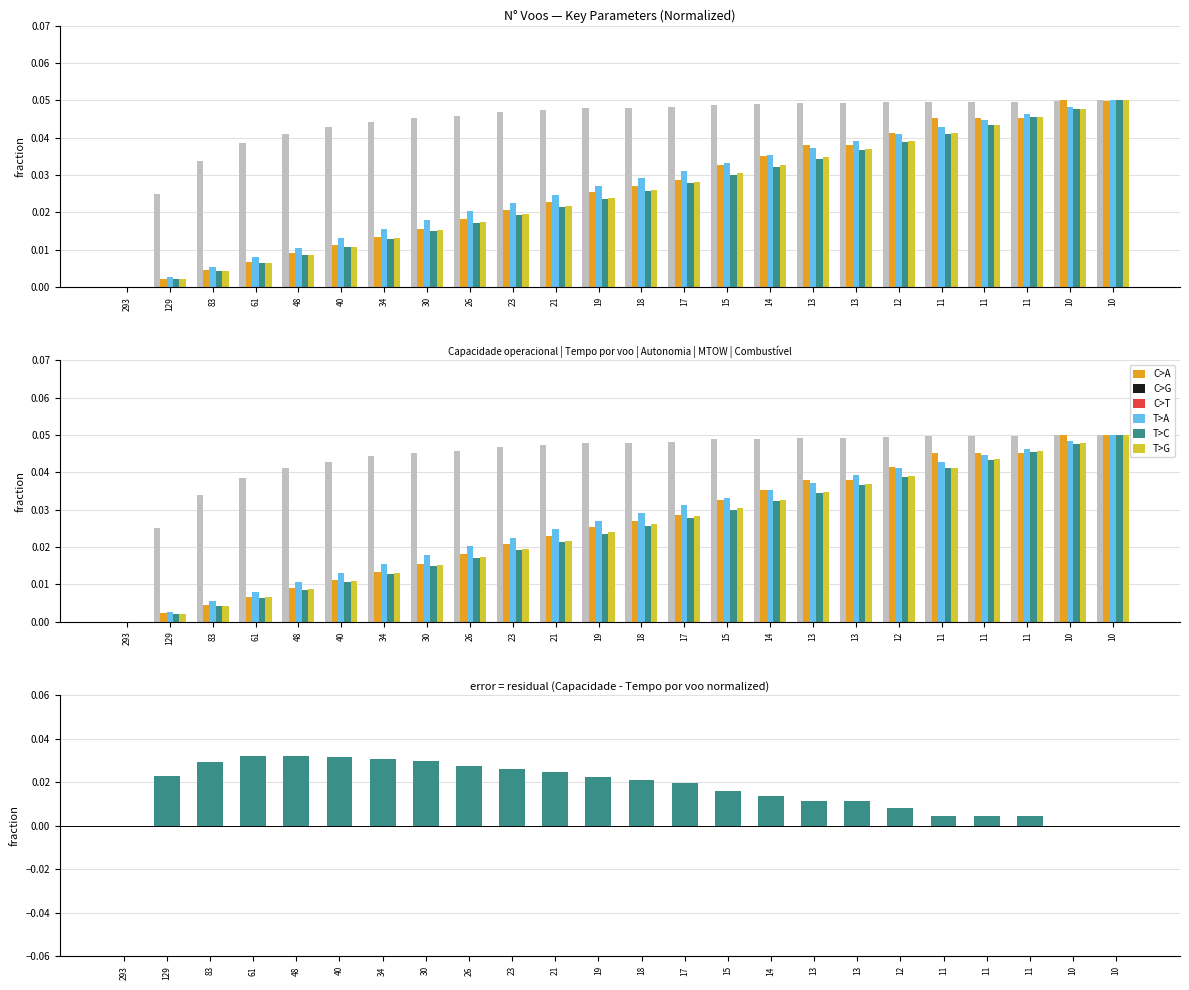

The value of Capacidade operacional [ha/h] at 61 is 0.0. True or false?

True